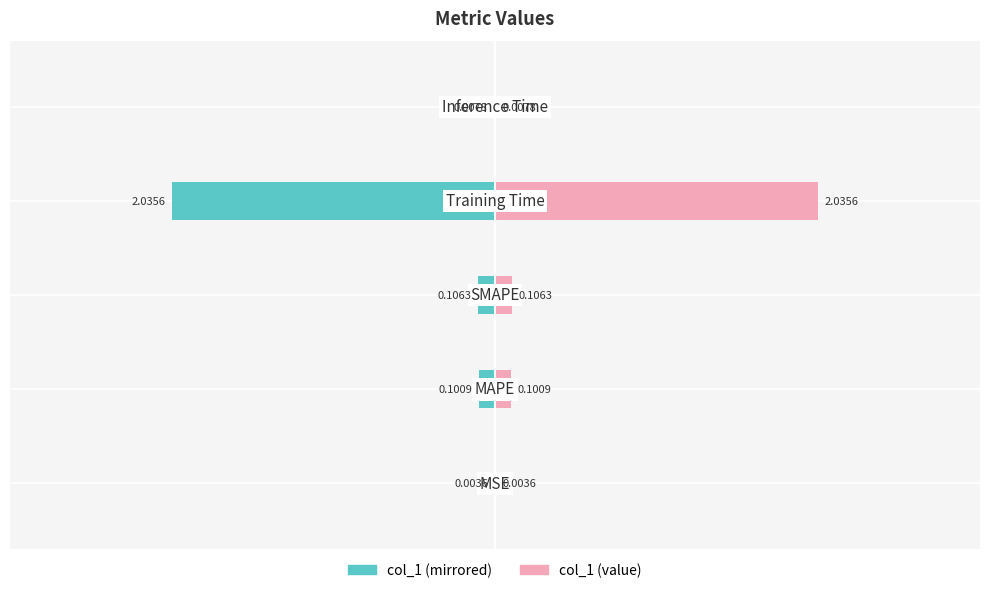

Which series has the largest total across all categories?

col_1 (right)